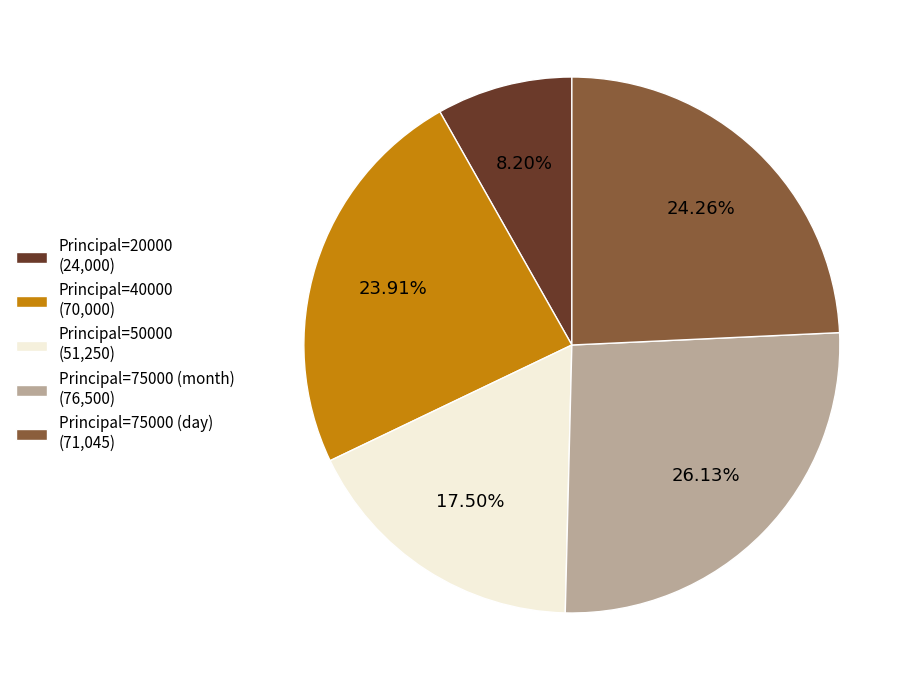

Do Principal=50000 (51,250) and Principal=75000 (month) (76,500) together represent more than half of the pie?

No